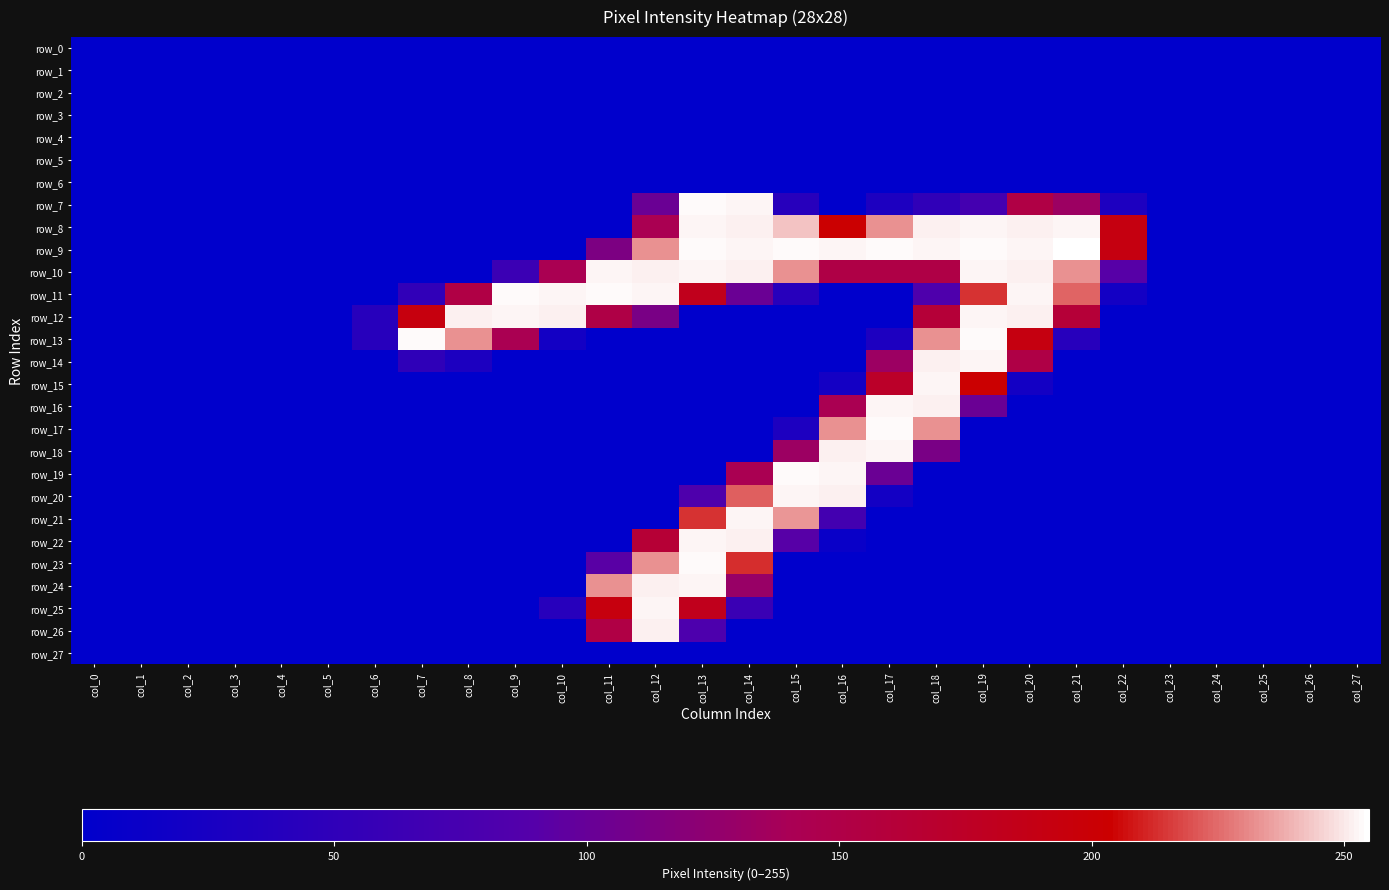

What is the total value across all series at col_14?

2386